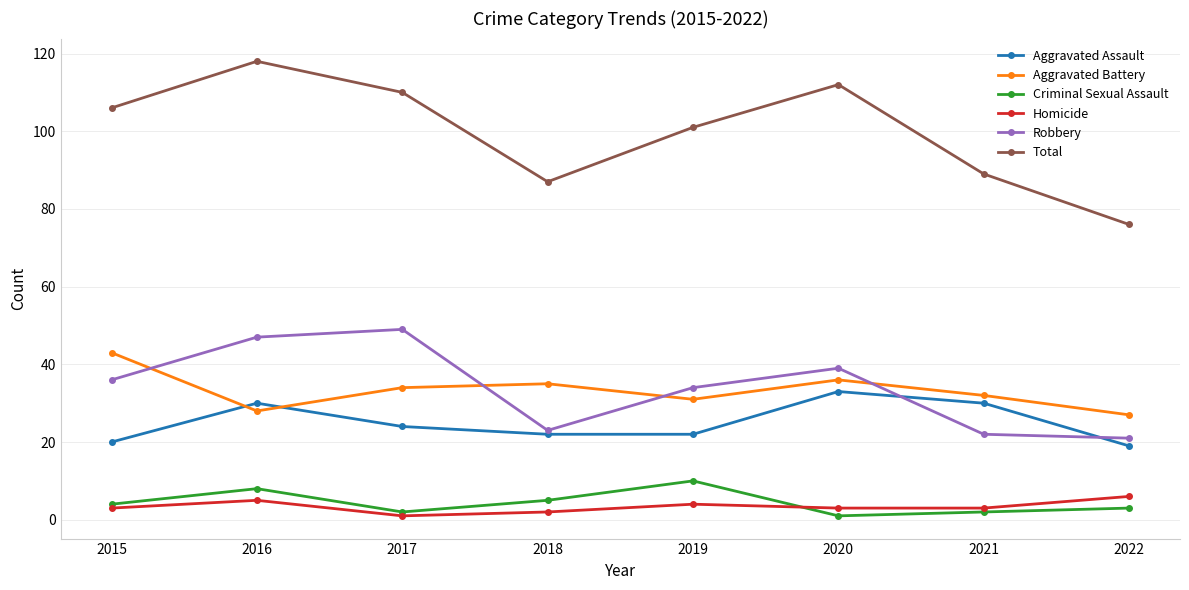

What is the total value across all series at 2019?

202